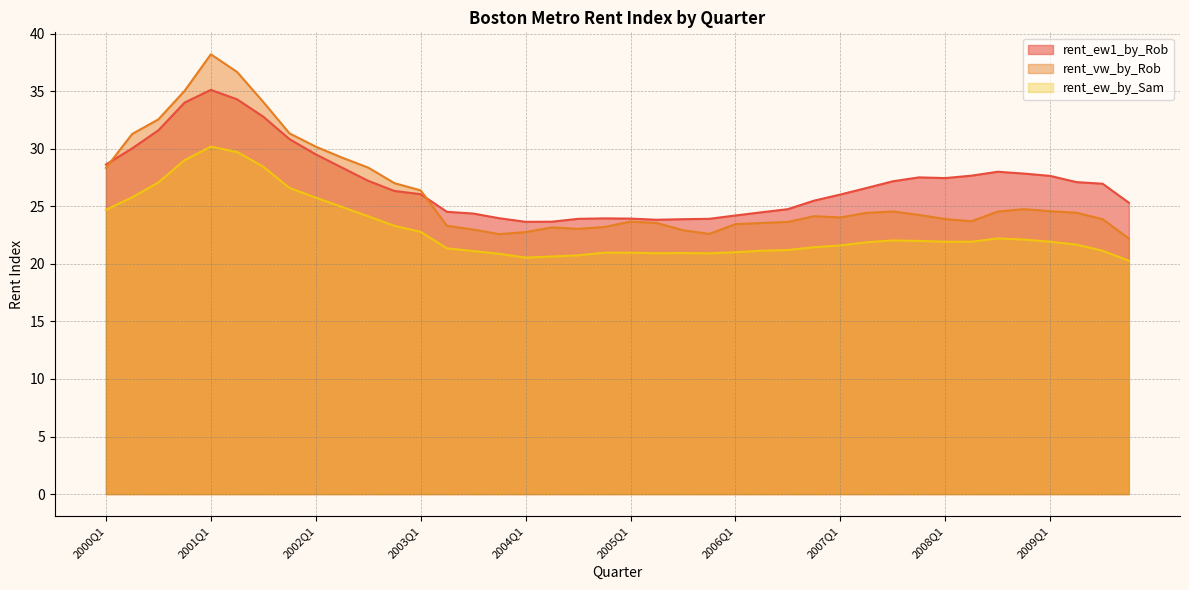

At which category is the sum across all series the highest?

2001Q1